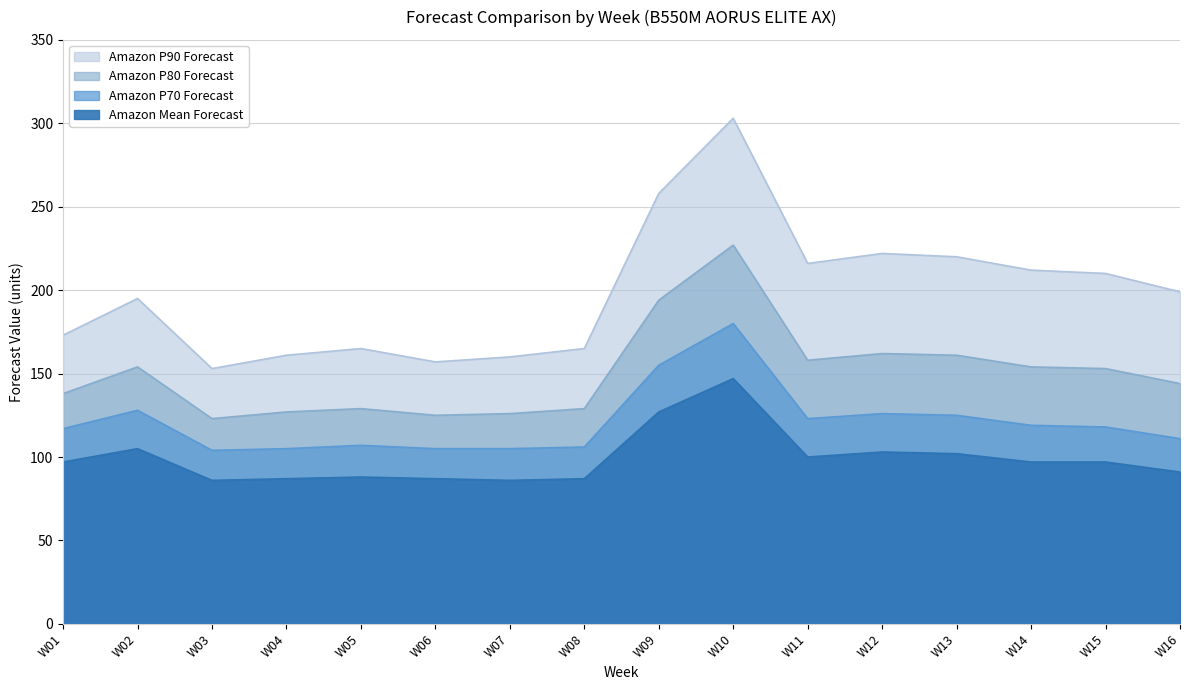

At which category is the sum across all series the highest?

W10